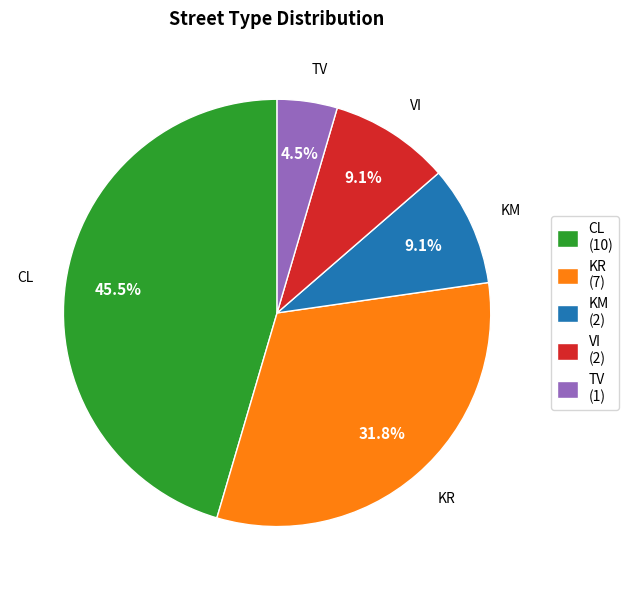

Does any single category account for the majority?

No